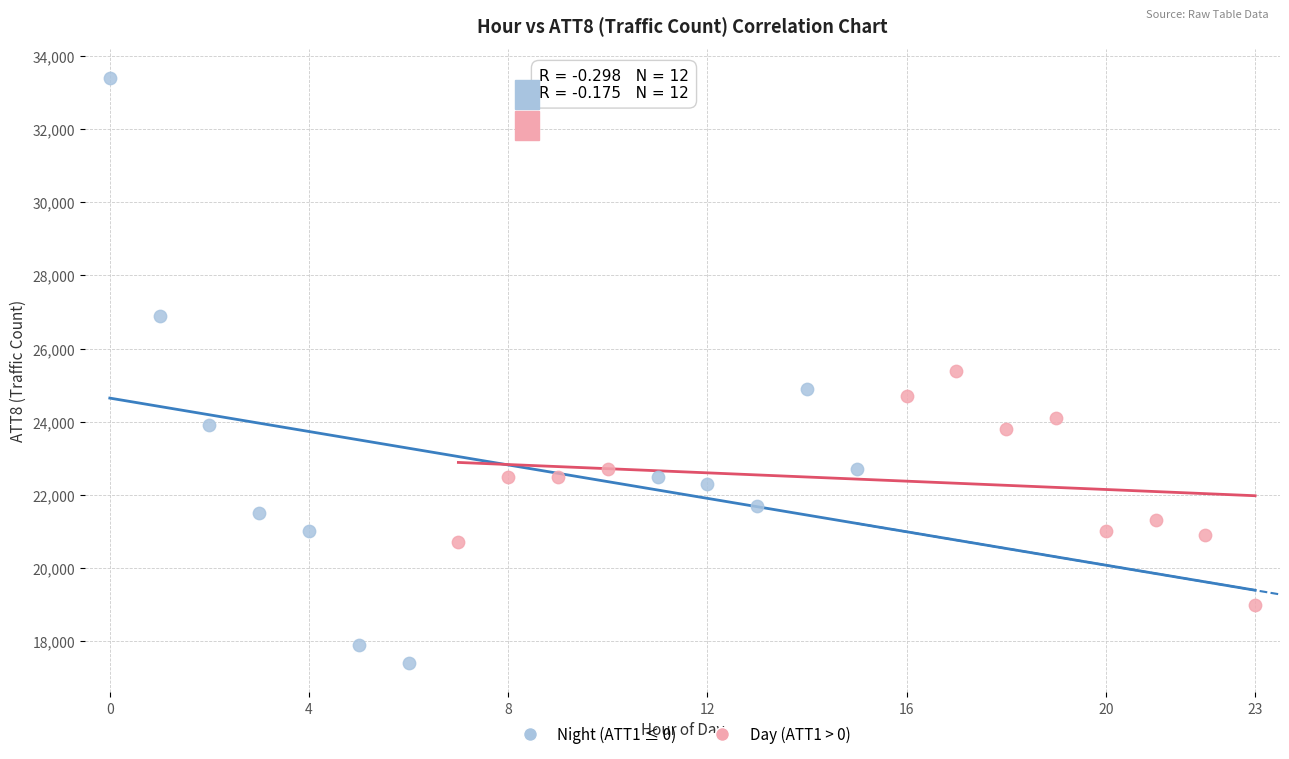

Which series has the widest spread of Y values?

Night (ATT1 ≤ 0)